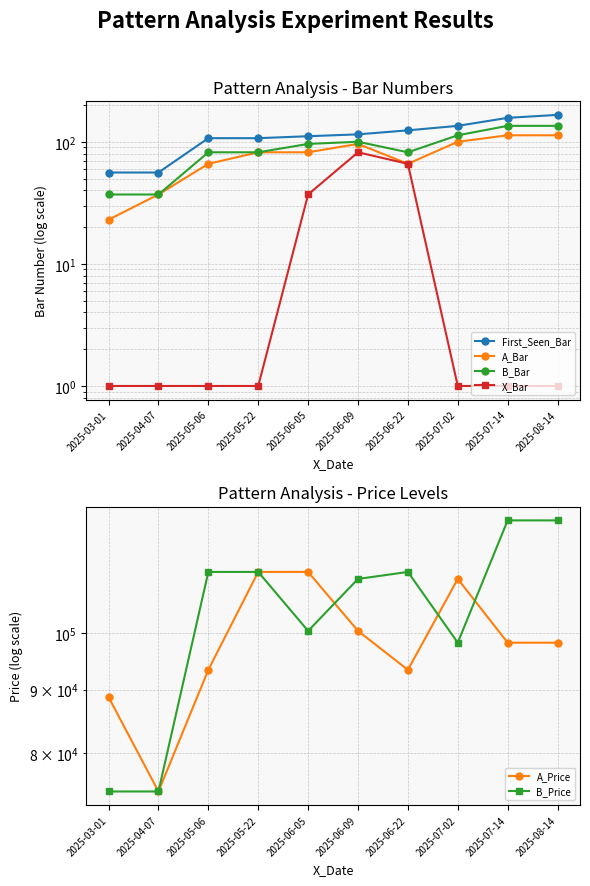

Between 2025-04-07 and 2025-07-02, which is larger?

2025-07-02